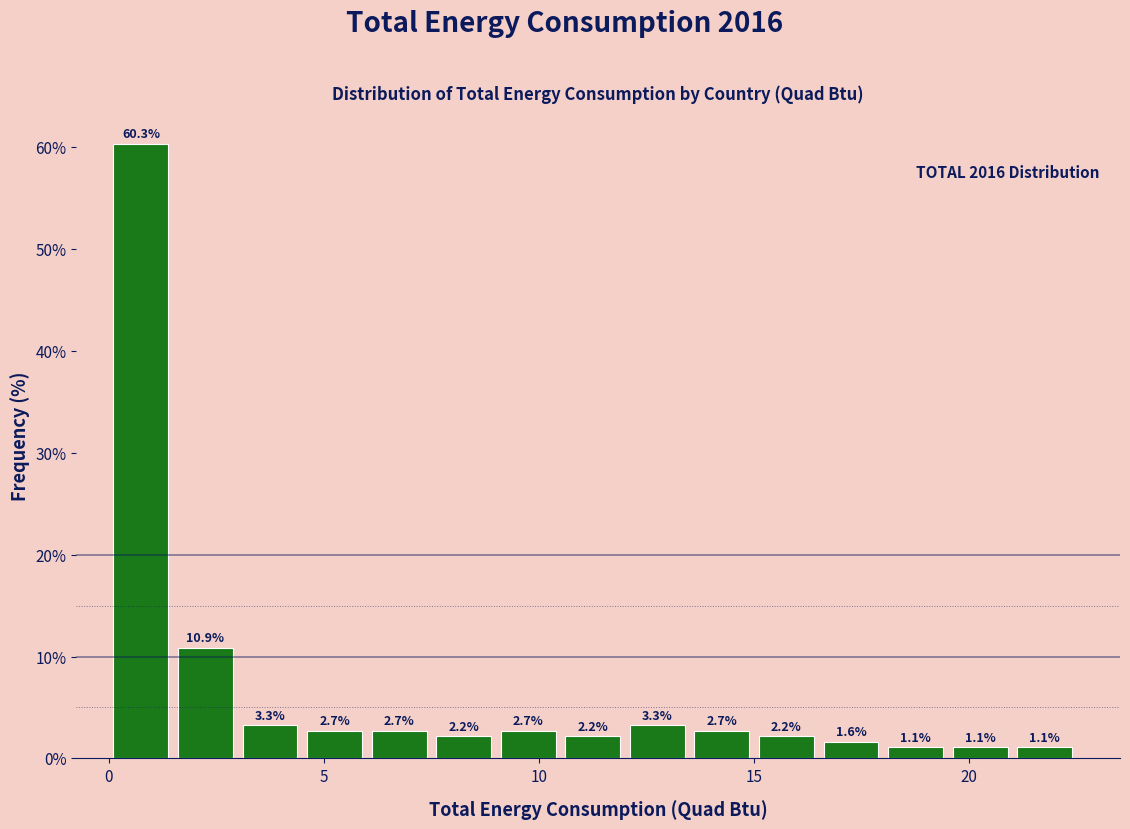

Read against the x-axis, roughly where is the centre of the tallest bar?

1.0